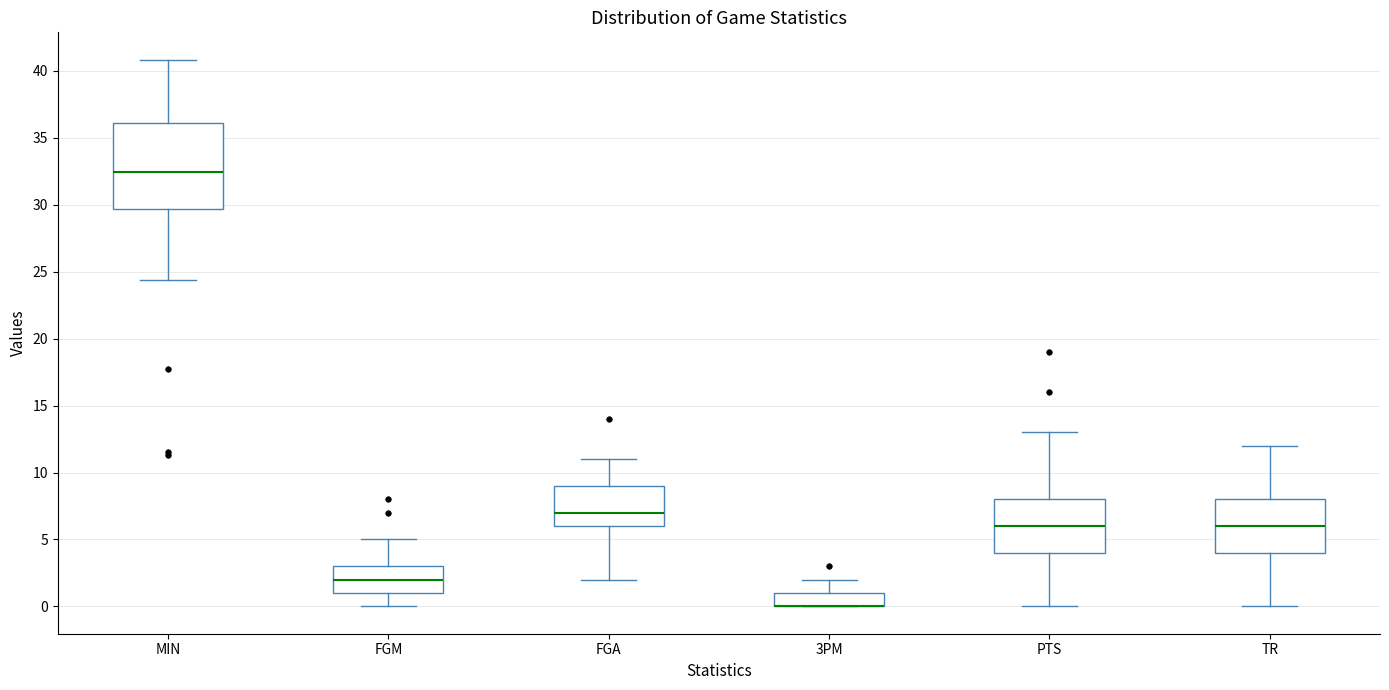

Reading left to right, transcribe this box plot: for each box, give where its median line is, the range the box spans, and where its two whiskers end, as read against the y-axis. The values are not printed on the chart, so give them approximately, as read against the axis.

MIN: median 32.5, box 29.5 to 36.0, whiskers 24.5 to 41.0
FGM: median 2.0, box 1.0 to 3.0, whiskers 0.0 to 5.0
FGA: median 7.0, box 6.0 to 9.0, whiskers 2.0 to 11.0
3PM: median 0.0 (drawn on the box's lower edge), box 0.0 to 1.0, whiskers 0.0 to 2.0
PTS: median 6.0, box 4.0 to 8.0, whiskers 0.0 to 13.0
TR: median 6.0, box 4.0 to 8.0, whiskers 0.0 to 12.0